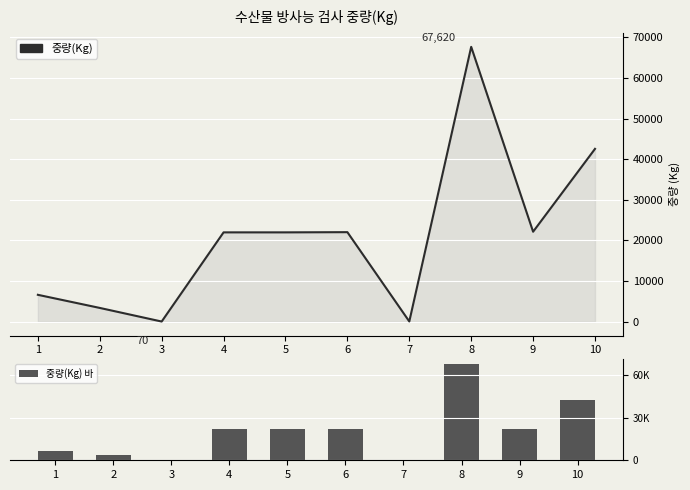

The value of 중량(Kg) 바 at 9 is 22158. True or false?

True